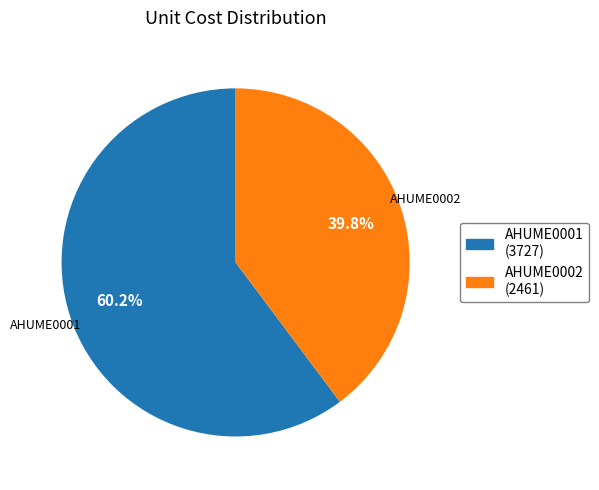

True or false: AHUME0002 accounts for 1% of the total.

False